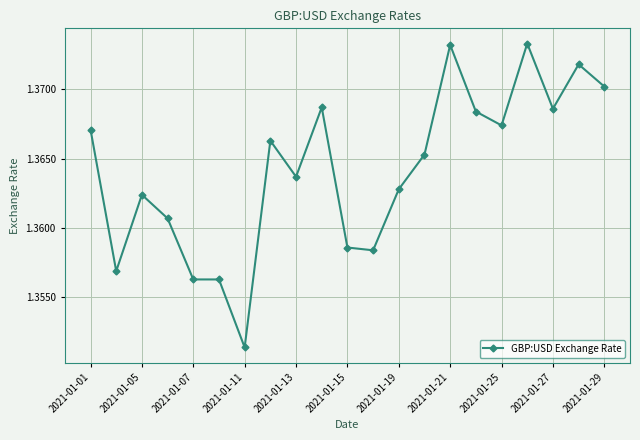

How many values are between 1 and 2?

21